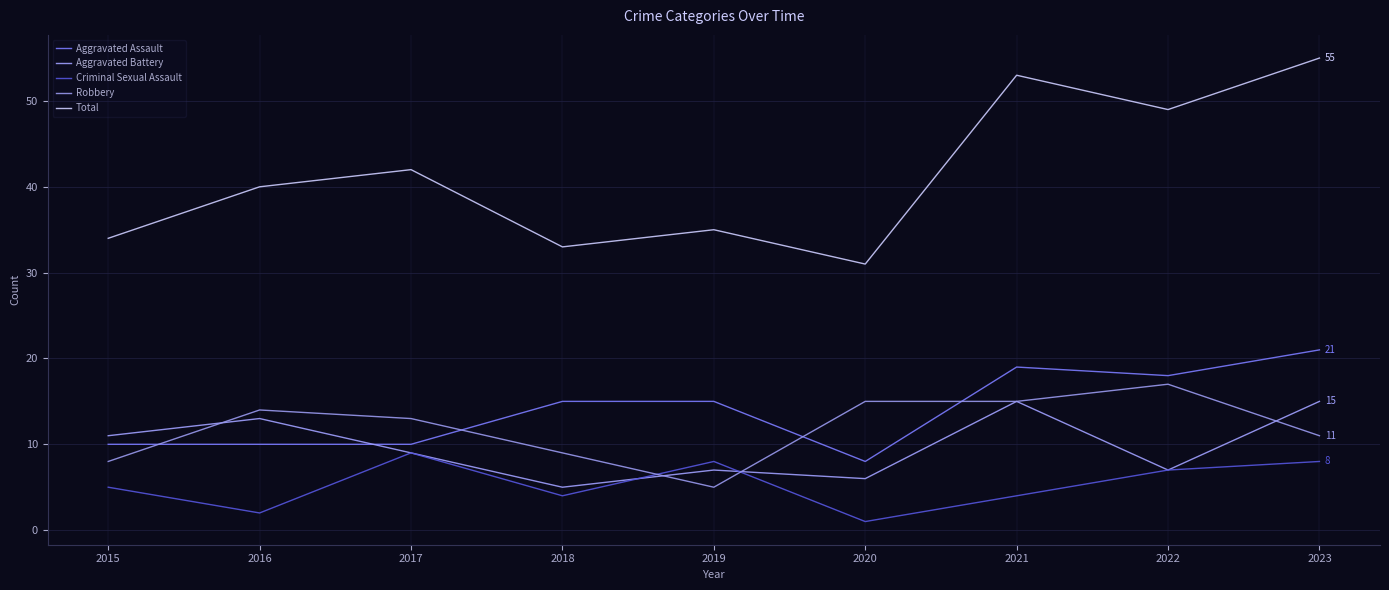

Reading left to right, extract all data points from this chart.

Aggravated Assault: 2015=10	2016=10	2017=10	2018=15	2019=15	2020=8	2021=19	2022=18	2023=21
Aggravated Battery: 2015=11	2016=13	2017=9	2018=5	2019=7	2020=6	2021=15	2022=7	2023=15
Criminal Sexual Assault: 2015=5	2016=2	2017=9	2018=4	2019=8	2020=1	2021=4	2022=7	2023=8
Robbery: 2015=8	2016=14	2017=13	2018=9	2019=5	2020=15	2021=15	2022=17	2023=11
Total: 2015=34	2016=40	2017=42	2018=33	2019=35	2020=31	2021=53	2022=49	2023=55